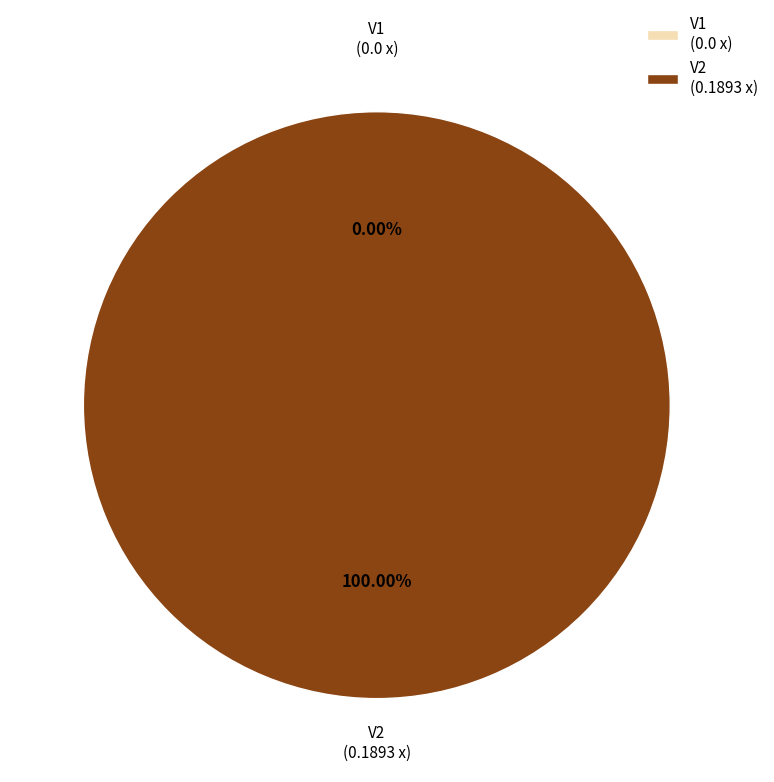

The V1 slice represents 0% of the pie. True or false?

True